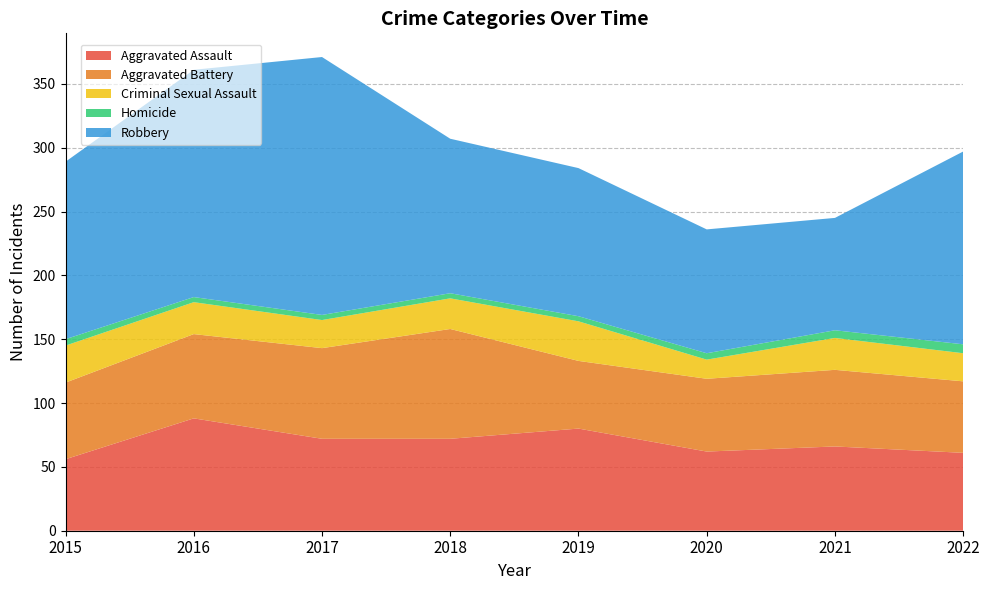

Reading left to right, transcribe all the data shown in this chart.

Aggravated Assault: 2015=56	2016=88	2017=72	2018=72	2019=80	2020=62	2021=66	2022=61
Aggravated Battery: 2015=60	2016=66	2017=71	2018=86	2019=53	2020=57	2021=60	2022=56
Criminal Sexual Assault: 2015=29	2016=25	2017=22	2018=24	2019=31	2020=15	2021=25	2022=22
Homicide: 2015=5	2016=4	2017=4	2018=4	2019=4	2020=5	2021=6	2022=7
Robbery: 2015=139	2016=178	2017=202	2018=121	2019=116	2020=97	2021=88	2022=151